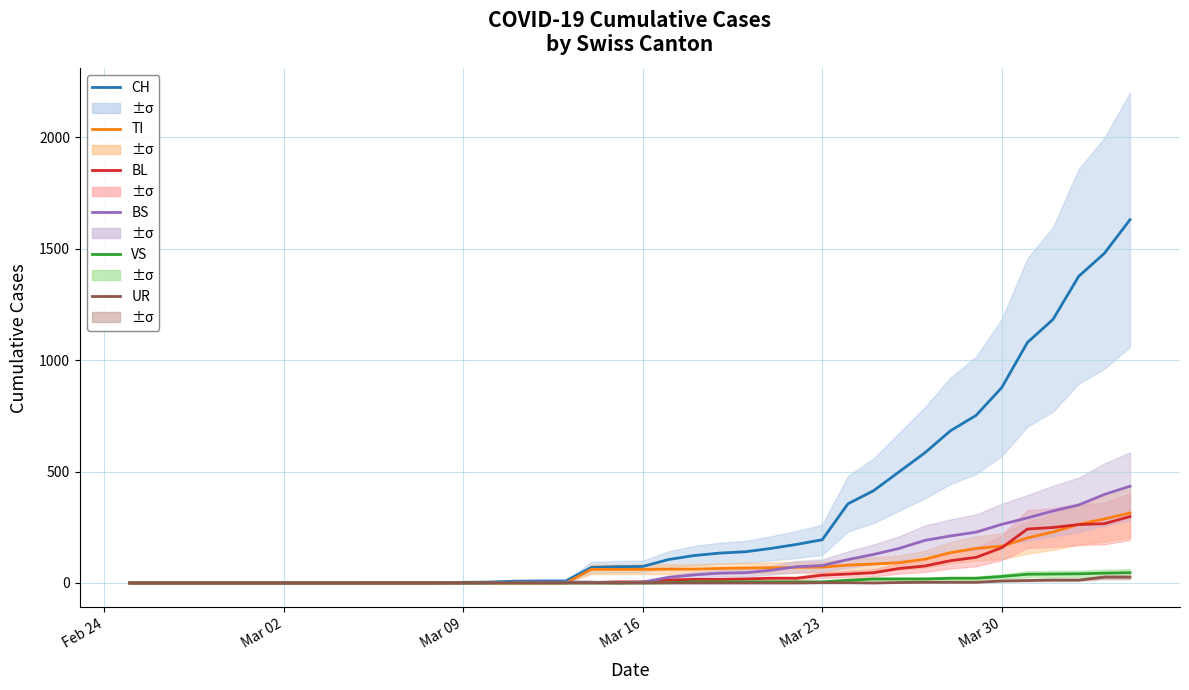

In UR, how many points are lower than both neighbors (excluding endpoints)?

1